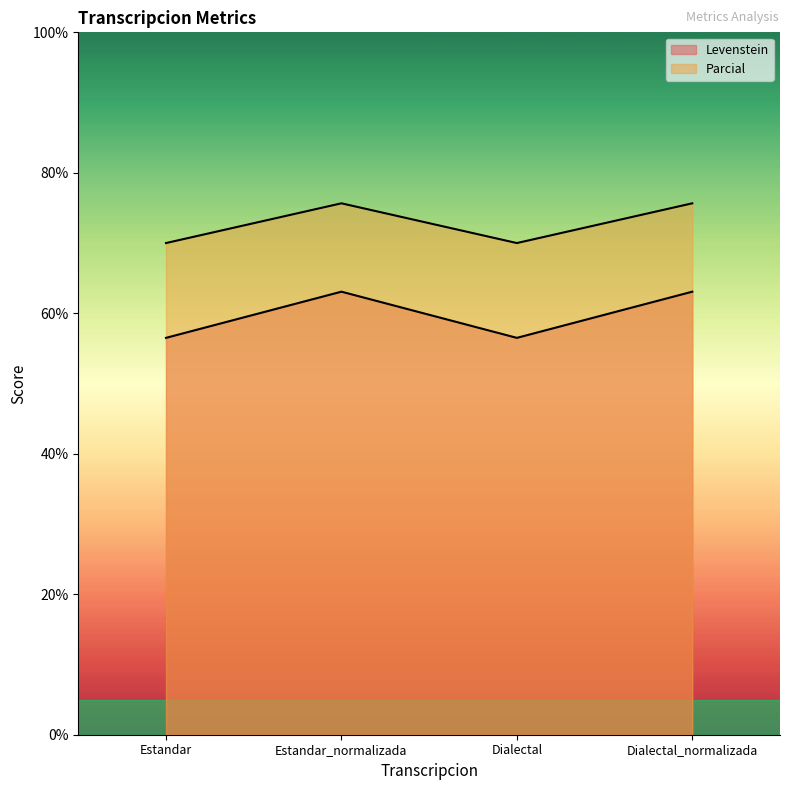

Reading right to left, extract all data points from this chart.

Levenstein: 63.1	56.5	63.1	56.5
Parcial: 75.7	70.0	75.7	70.0